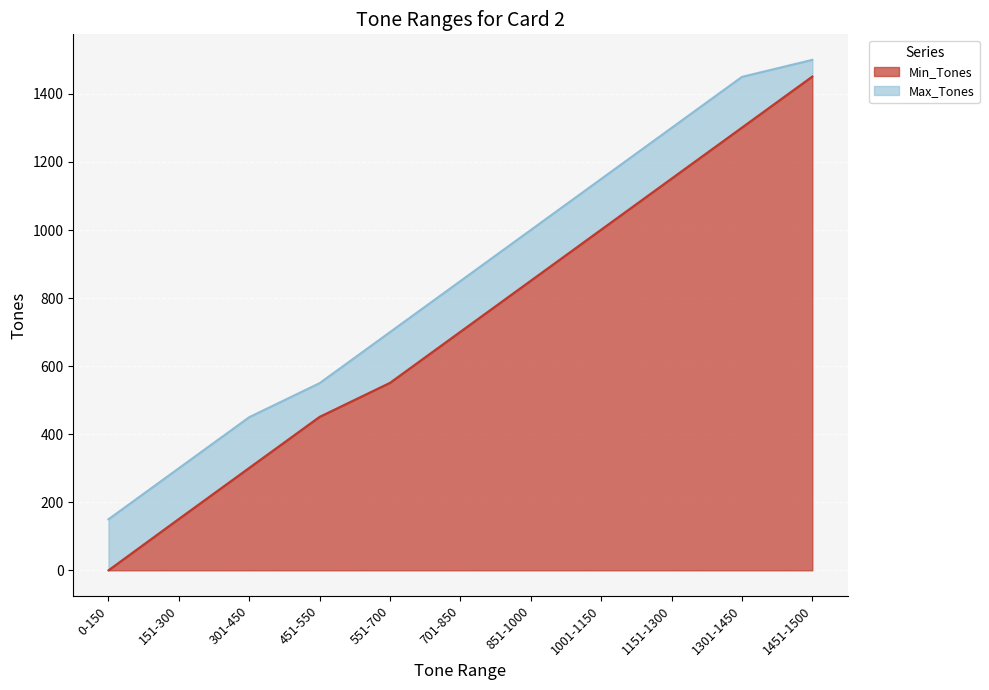

What is the spread (max minus min) of values at 451-550?

99